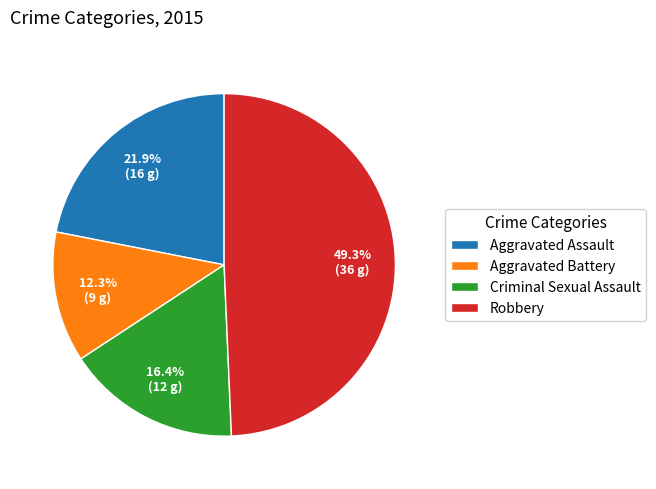

Between Aggravated Assault and Criminal Sexual Assault, which is larger?

Aggravated Assault